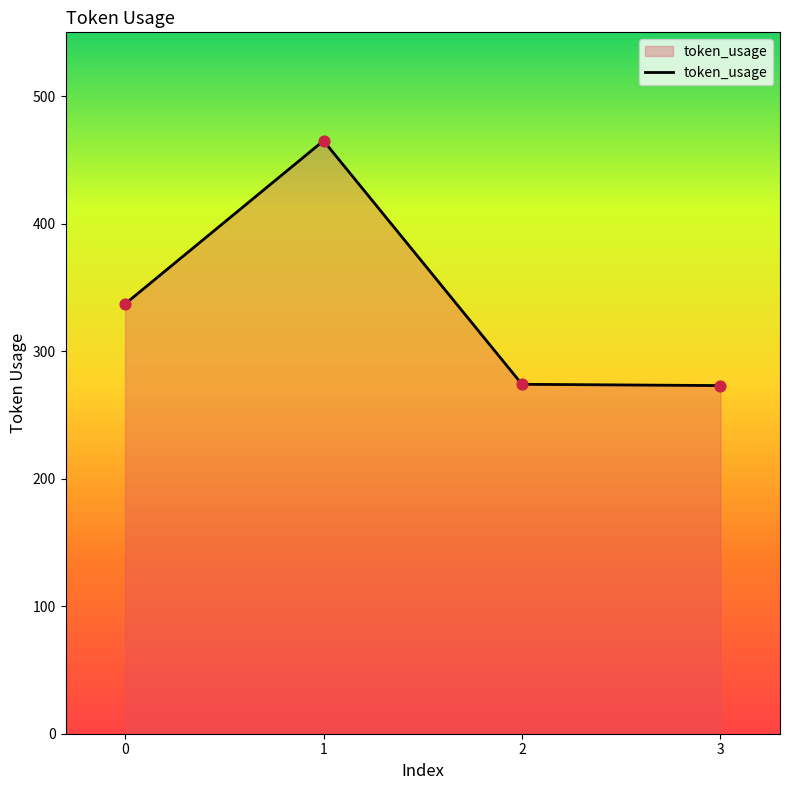

What is the ratio of the value at 0 to the value at 1?

0.7